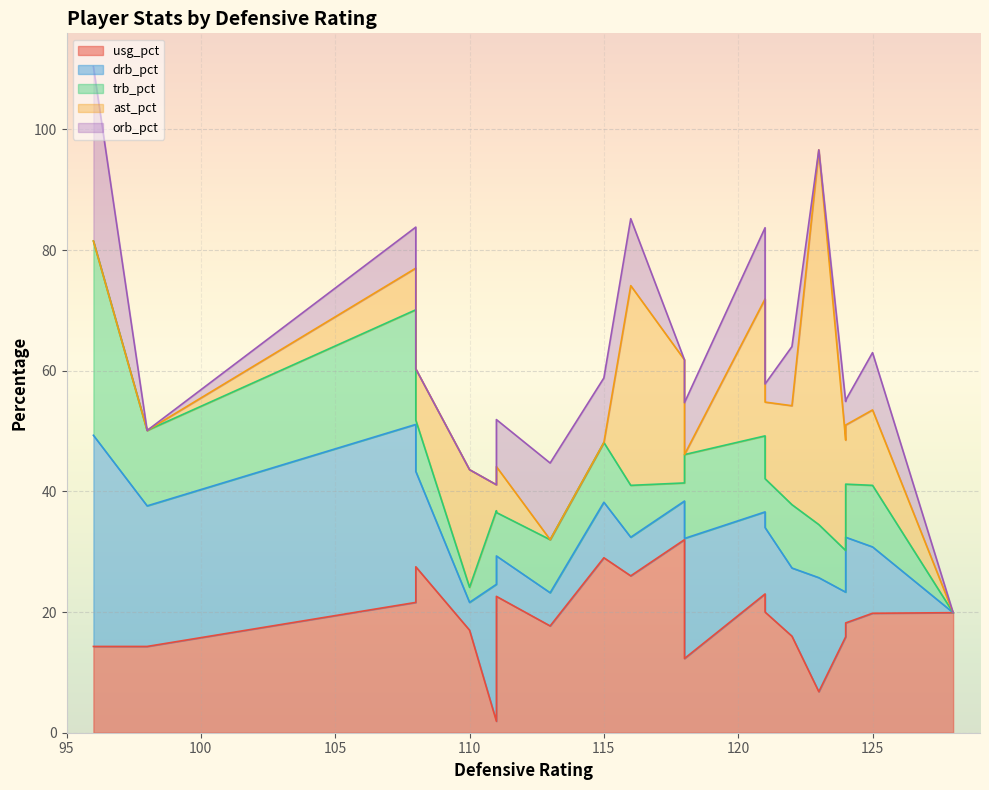

What is the average value of the drb_pct series?

13.8